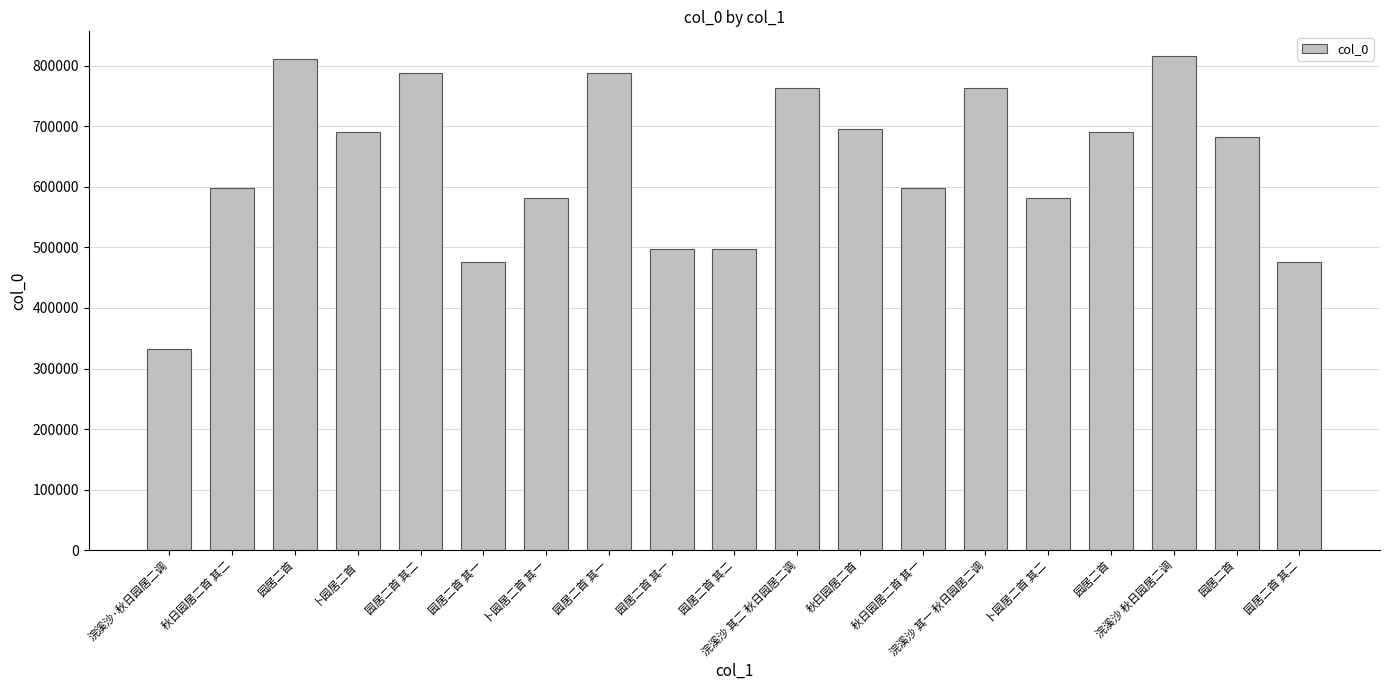

Which has a higher value, 园居二首 其二 or 浣溪沙·秋日园居二调?

园居二首 其二